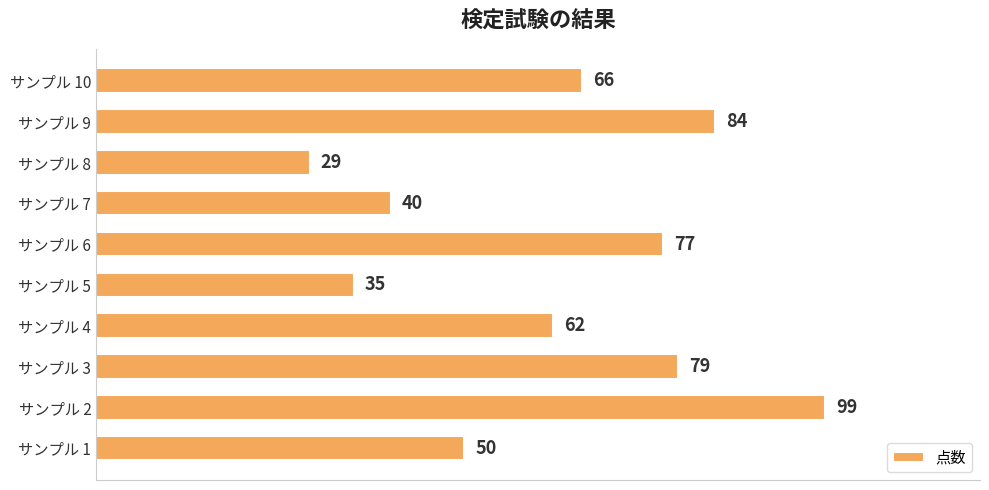

The value at サンプル 7 is 40. True or false?

True